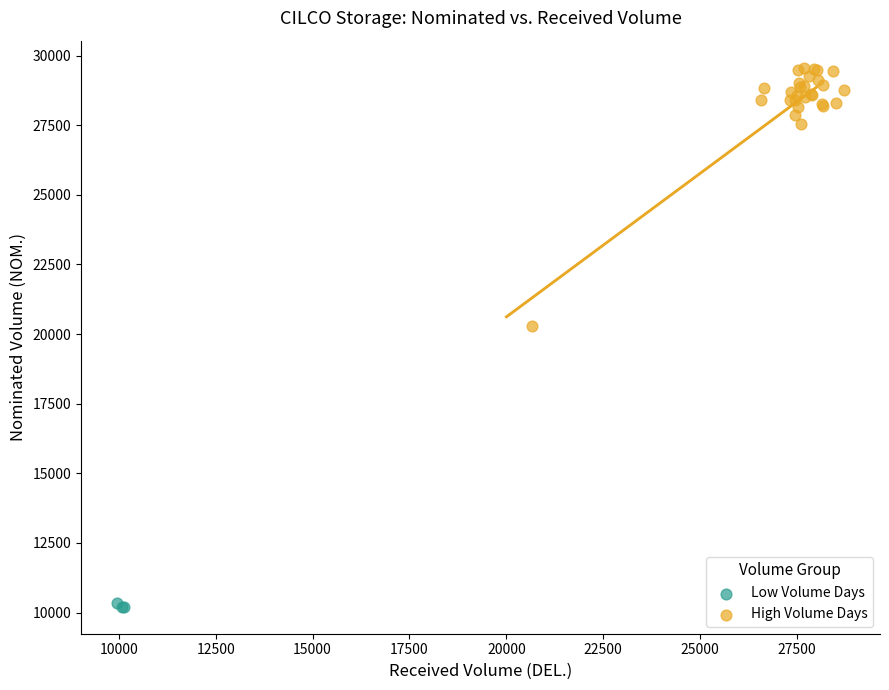

Which series contains the lowest Y value?

Low Volume Days